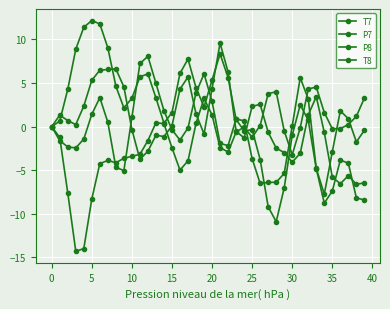

How many lines are shown in the chart?

4